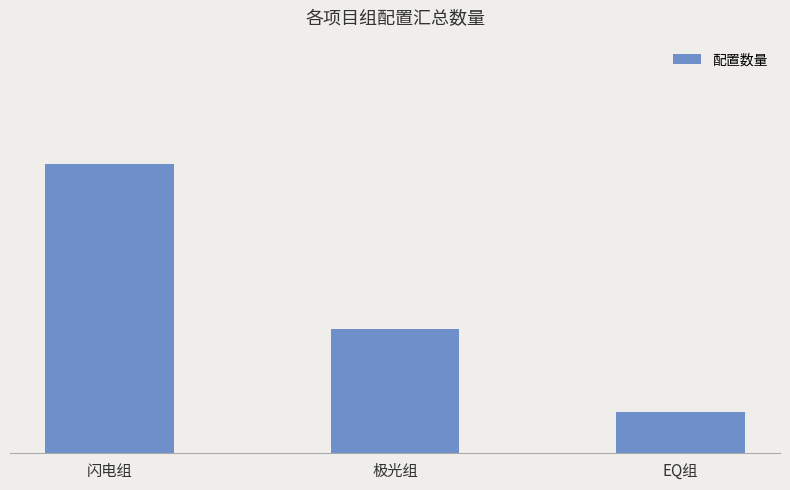

What is the label of the 2nd bar from the right?

极光组